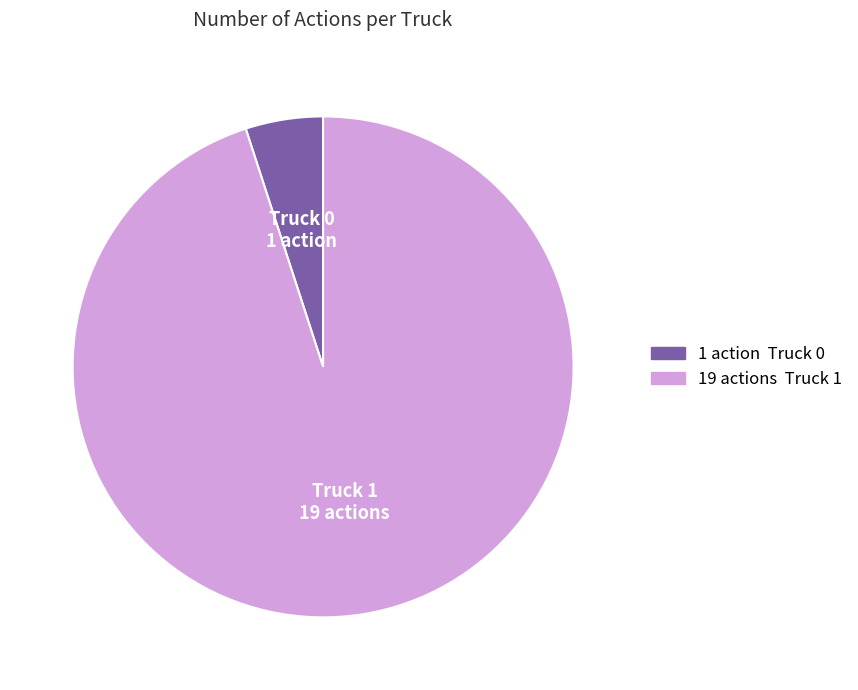

True or false: Truck 0 accounts for 5% of the total.

True